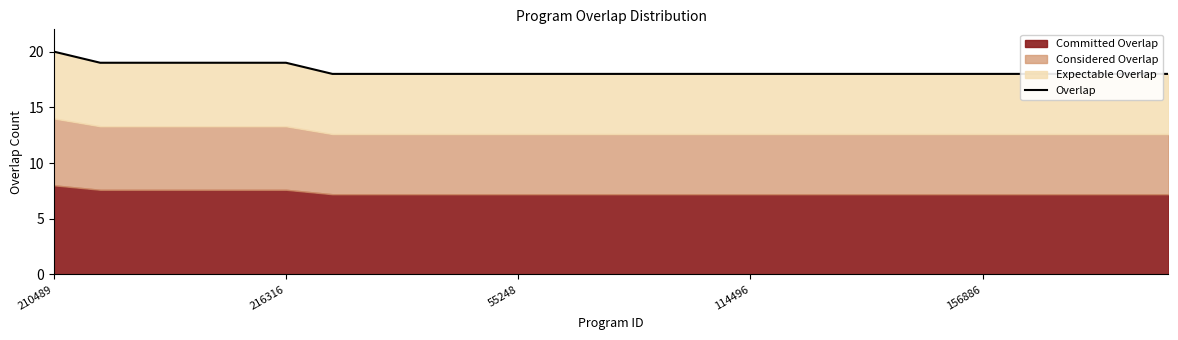

What is the value of the 11th point from the left?

18